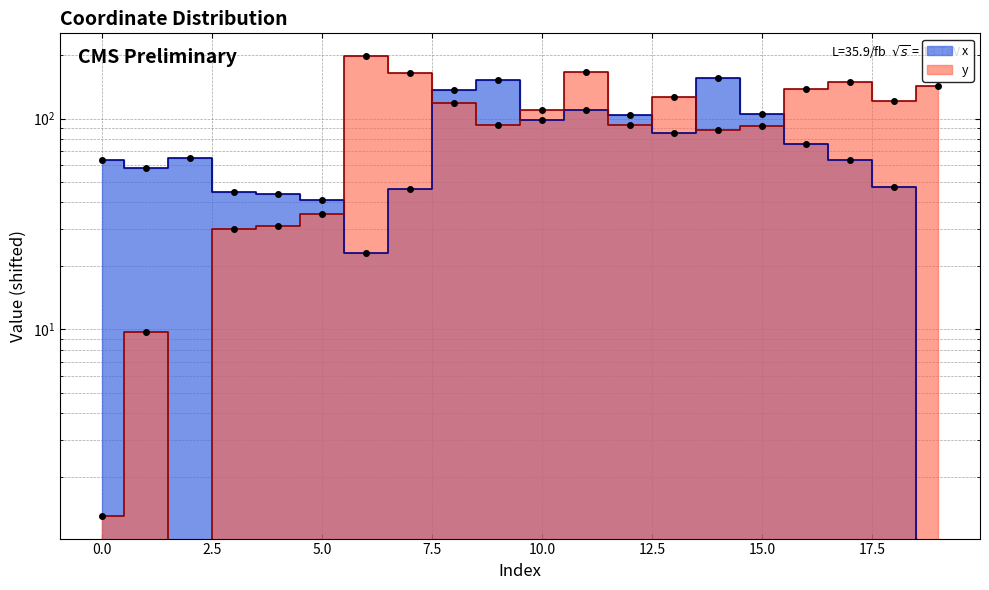

Rank the categories by x value from lowest to highest.

19, 6, 5, 4, 3, 7, 18, 1, 17, 0, 2, 16, 13, 10, 12, 15, 11, 8, 9, 14